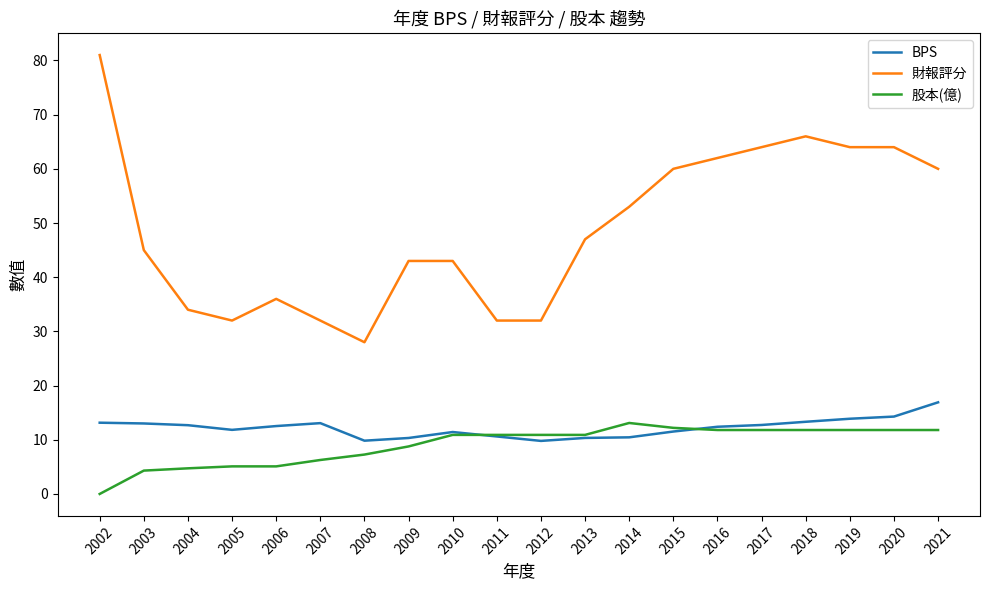

What is the difference between the highest and lowest values at 2009?

34.2